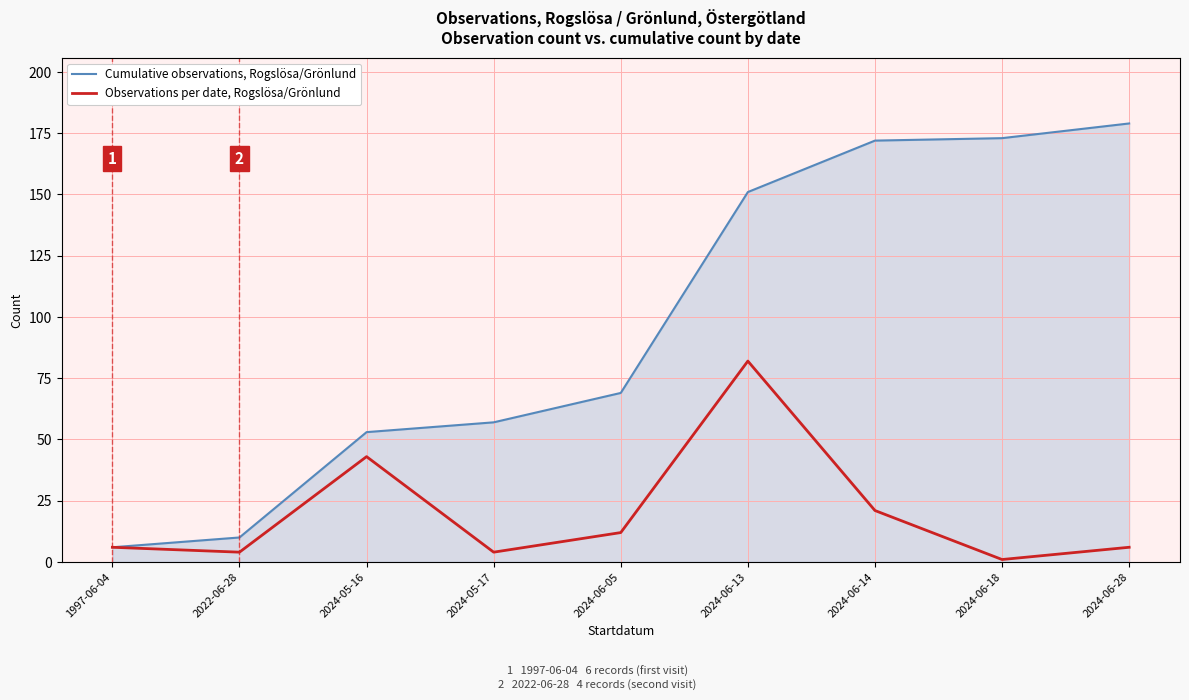

What is the difference between the maximum and minimum values in the Cumulative observations, Rogslösa/Grönlund series?

173